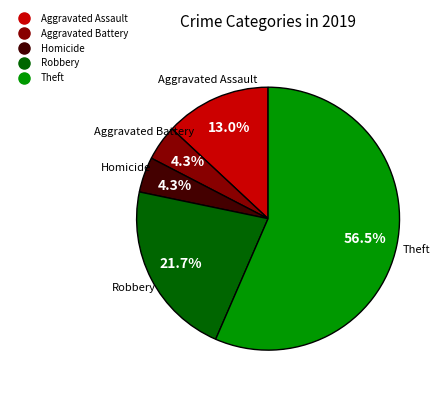

Is there a majority slice in this chart?

Yes